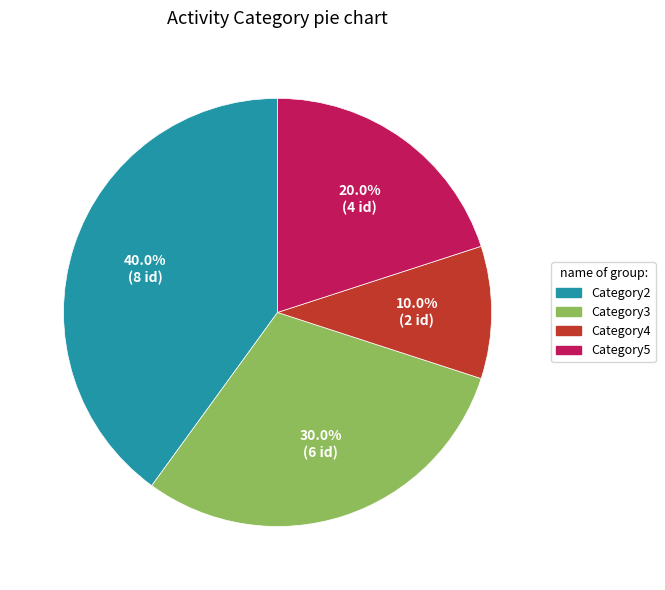

Rank the categories by value from lowest to highest.

Category4, Category5, Category3, Category2